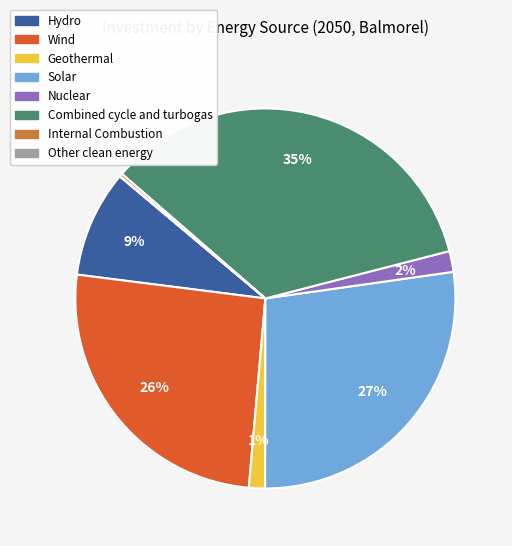

Is there any slice that represents more than half of the pie?

No